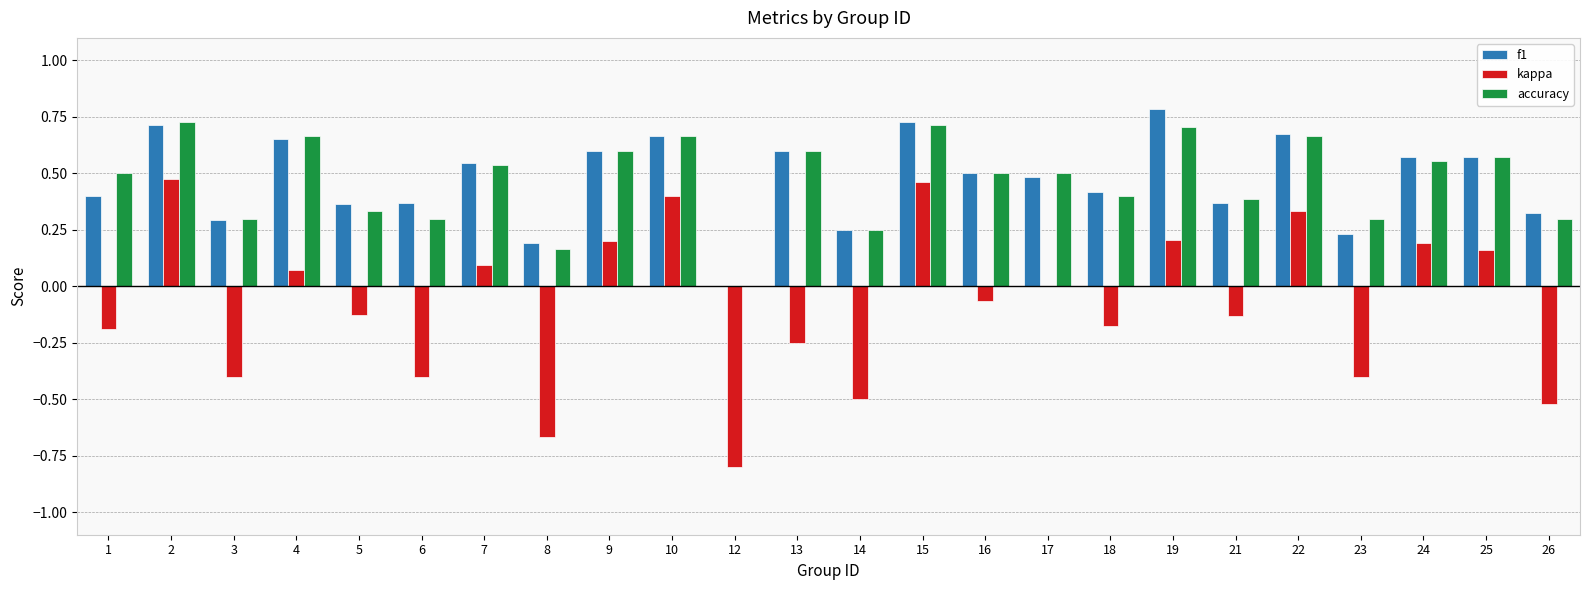

What is the greatest value displayed?

0.8